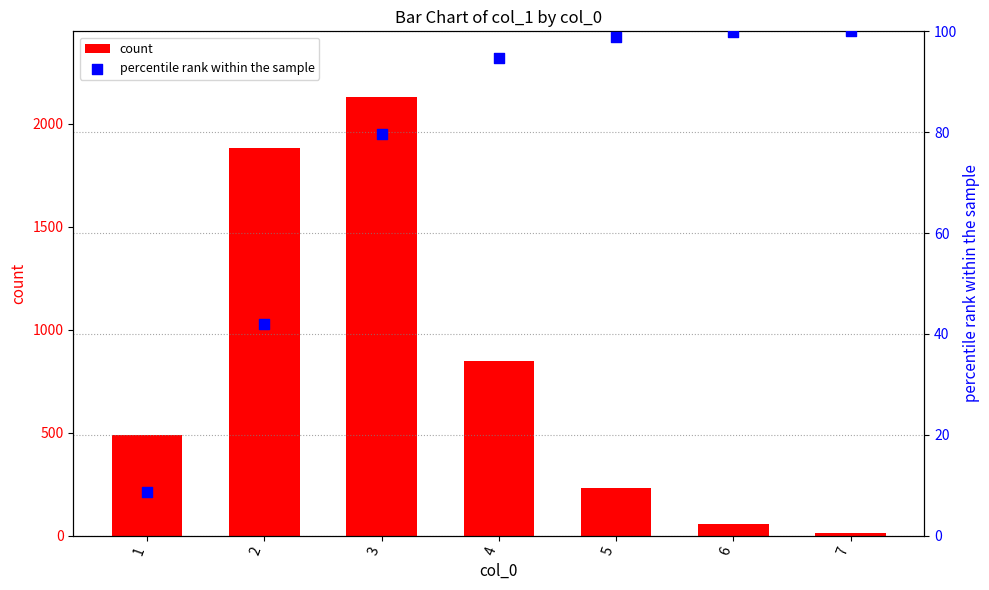

At which category is the sum across all series the highest?

3